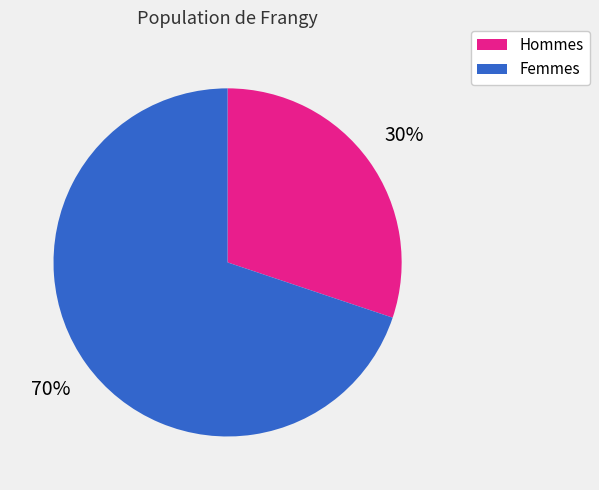

Is there a majority slice in this chart?

Yes